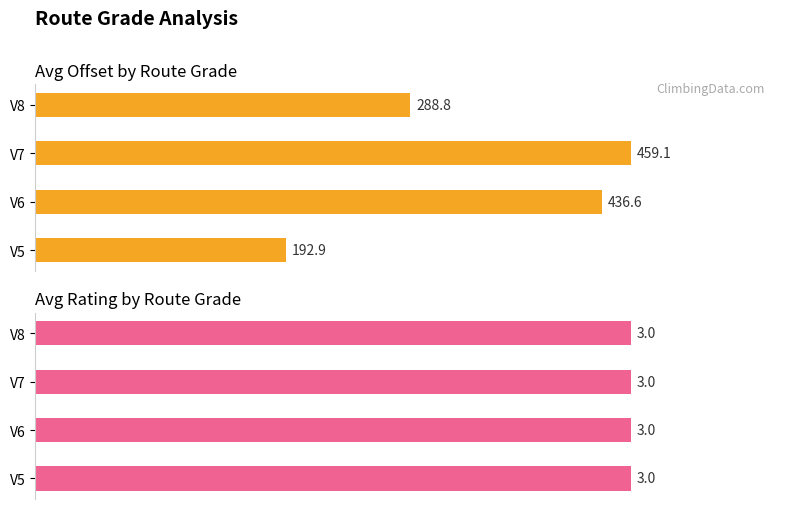

How many bars are there in total?

8